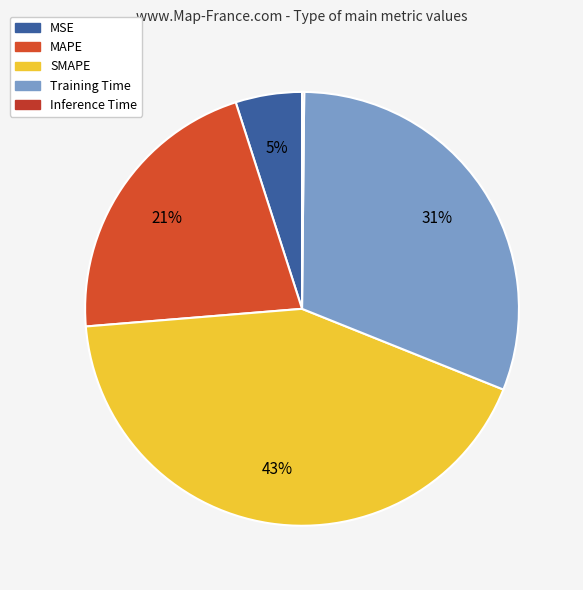

What percentage is NOT represented by MSE?

95.1%